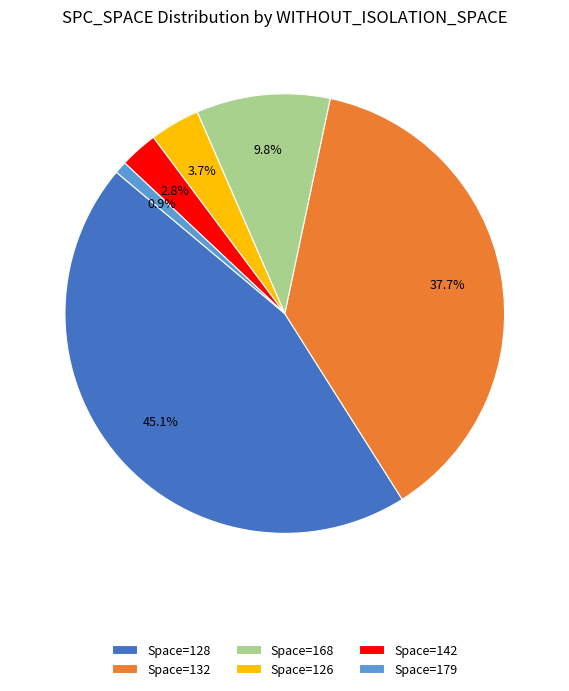

Which slice is the largest?

Space=128